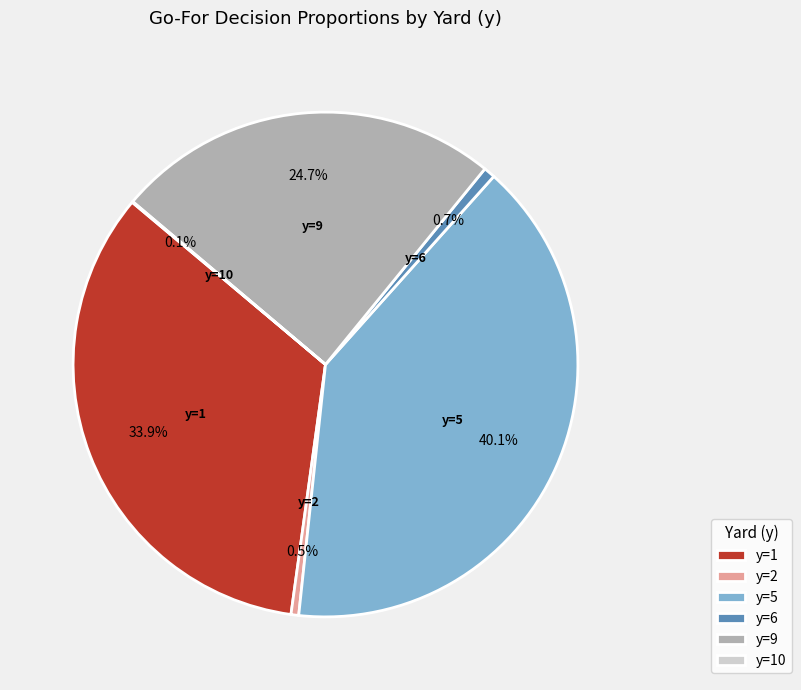

True or false: y=6 accounts for 14% of the total.

False